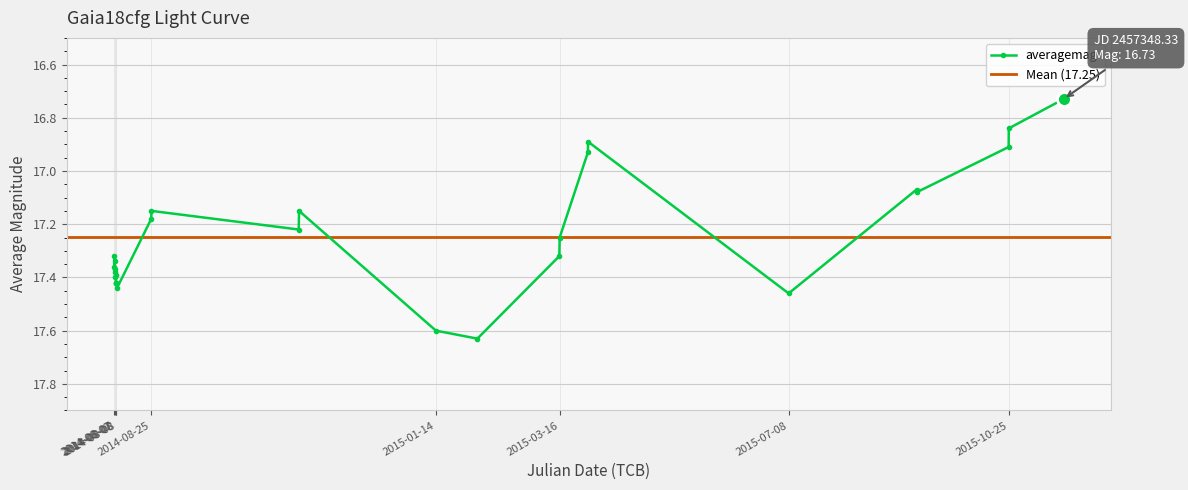

Reading left to right, extract all data points from this chart.

17.3	17.4	17.3	17.4	17.4	17.4	17.4	17.4	17.4	17.4	17.4	17.2	17.1	17.2	17.1	17.6	17.6	17.3	17.2	16.9	16.9	17.5	17.1	17.1	16.9	16.8	16.7